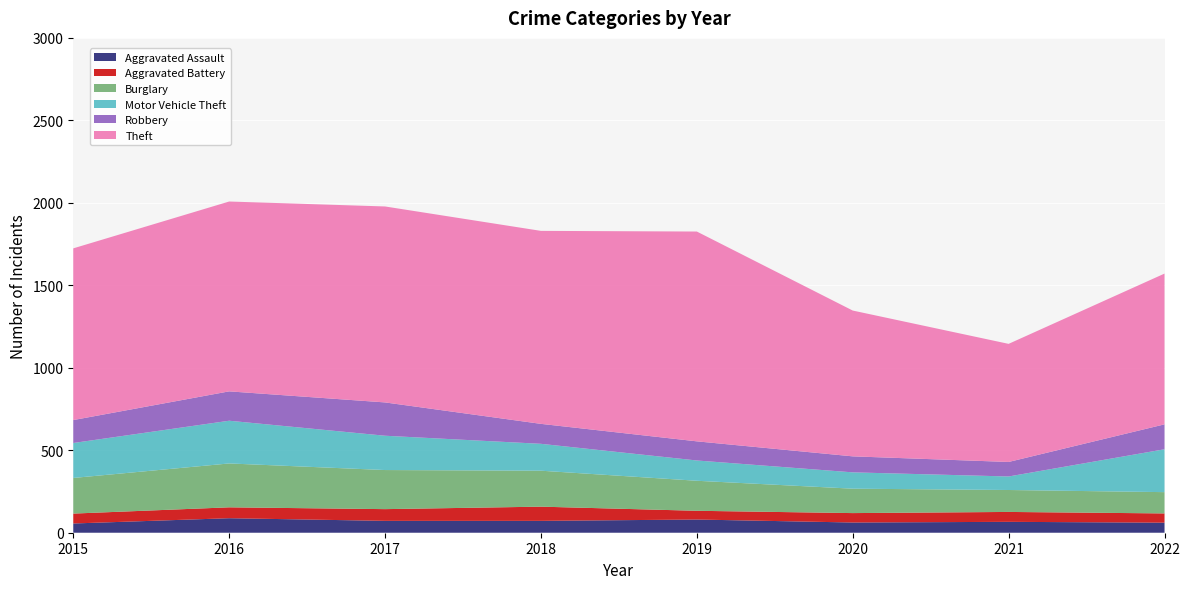

Reading left to right, list all the values displayed in this chart.

Aggravated Assault: 56	88	72	72	80	62	66	61
Aggravated Battery: 60	66	71	86	53	57	60	56
Burglary: 216	266	237	218	182	148	133	129
Motor Vehicle Theft: 212	259	208	163	123	99	82	260
Robbery: 139	178	202	121	116	97	88	151
Theft: 1041	1151	1188	1170	1272	884	716	914